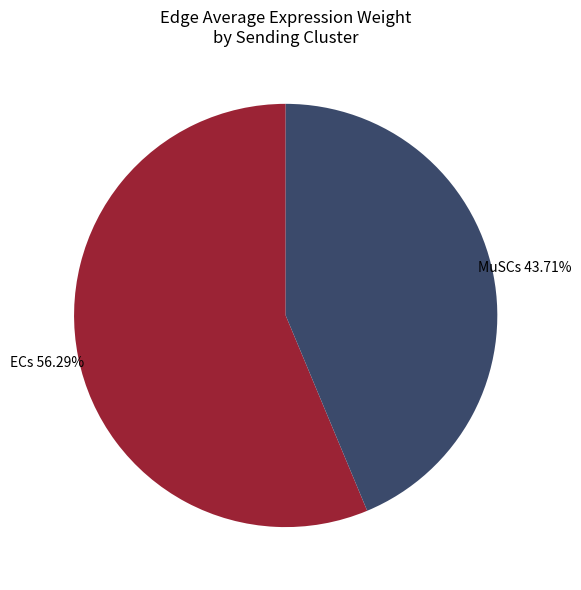

Approximately how many times larger is the value at MuSCs compared to ECs?

0.8